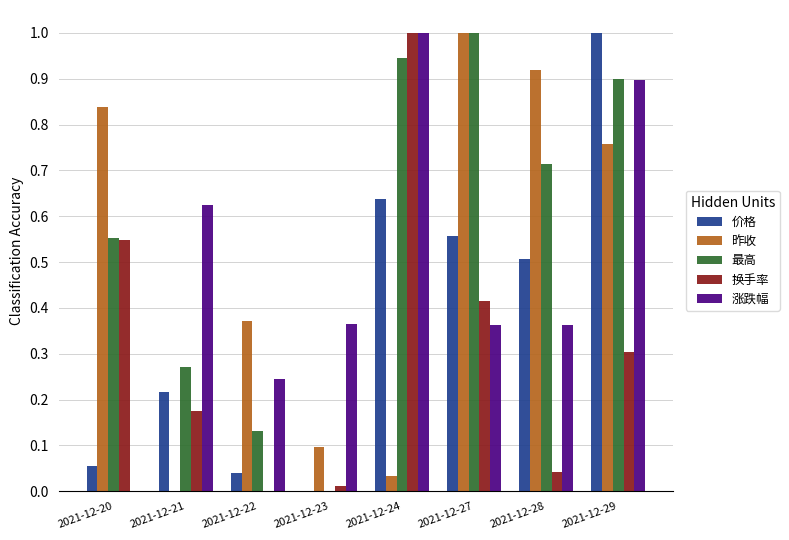

What is the sum of all 价格 values?

3.0